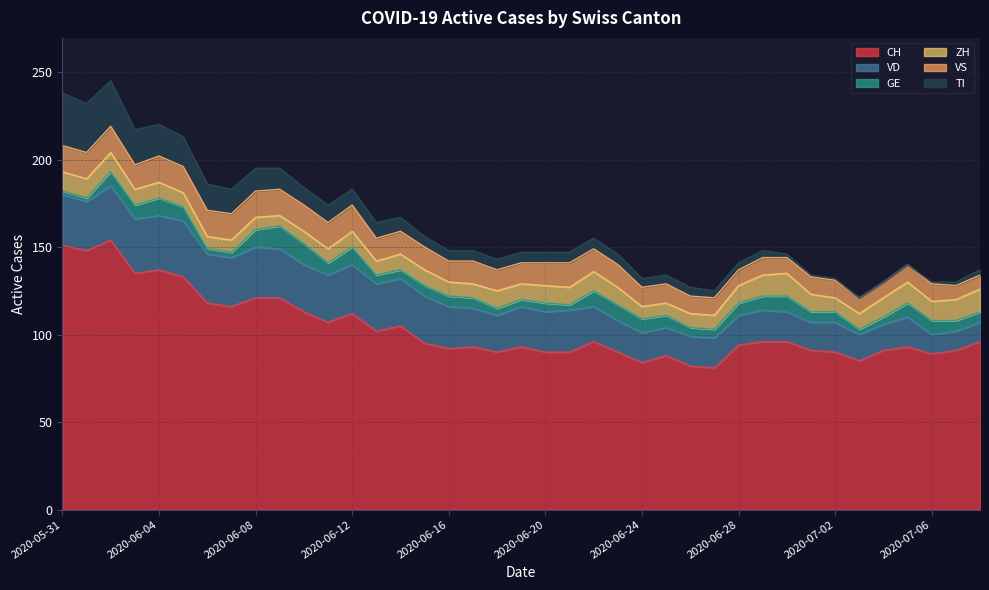

List the labels in order of VS value, largest first.

2020-05-31, 2020-06-01, 2020-06-02, 2020-06-04, 2020-06-05, 2020-06-06, 2020-06-07, 2020-06-08, 2020-06-09, 2020-06-10, 2020-06-11, 2020-06-12, 2020-06-03, 2020-06-21, 2020-06-13, 2020-06-14, 2020-06-15, 2020-06-17, 2020-06-20, 2020-06-22, 2020-06-23, 2020-06-16, 2020-06-18, 2020-06-19, 2020-06-24, 2020-06-25, 2020-06-26, 2020-06-27, 2020-06-29, 2020-07-01, 2020-07-02, 2020-07-05, 2020-07-06, 2020-06-28, 2020-06-30, 2020-07-03, 2020-07-04, 2020-07-07, 2020-07-08